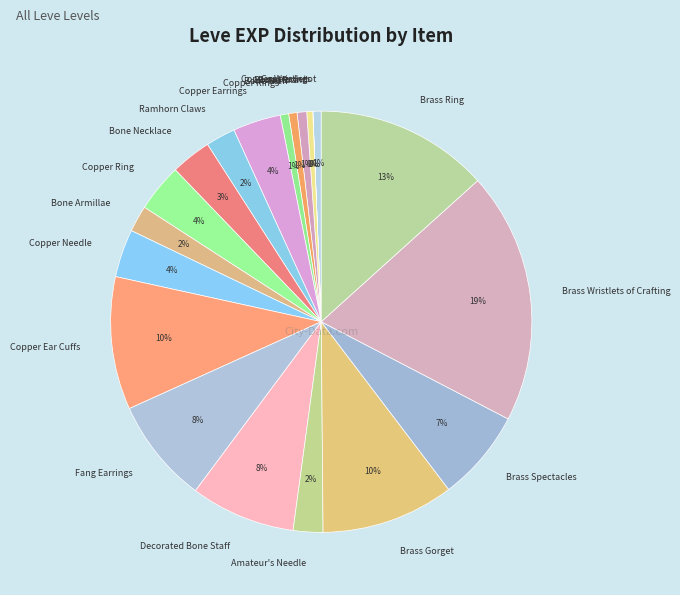

True or false: Fang Earrings accounts for 8% of the total.

True